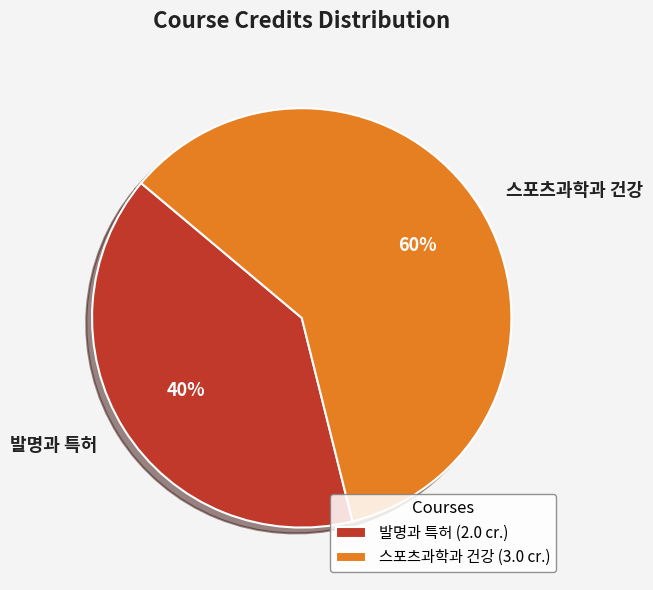

To the nearest percent, what is the average slice percentage?

50%